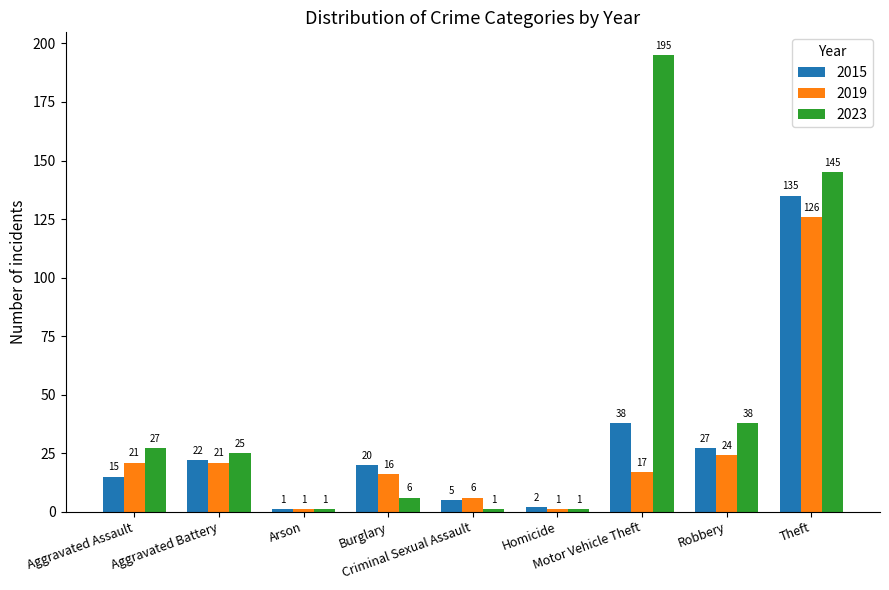

The value of 2015 at Motor Vehicle Theft is 26. True or false?

False